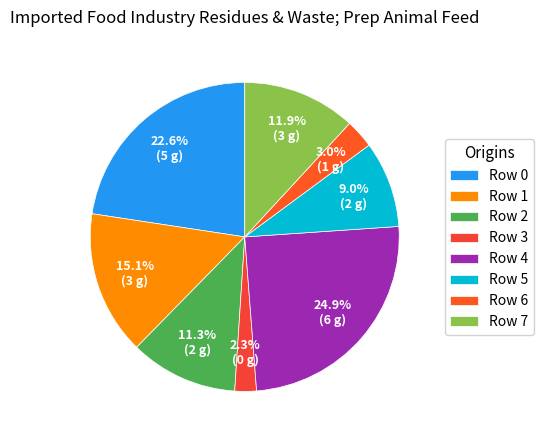

To the nearest percent, what is the average slice percentage?

12%